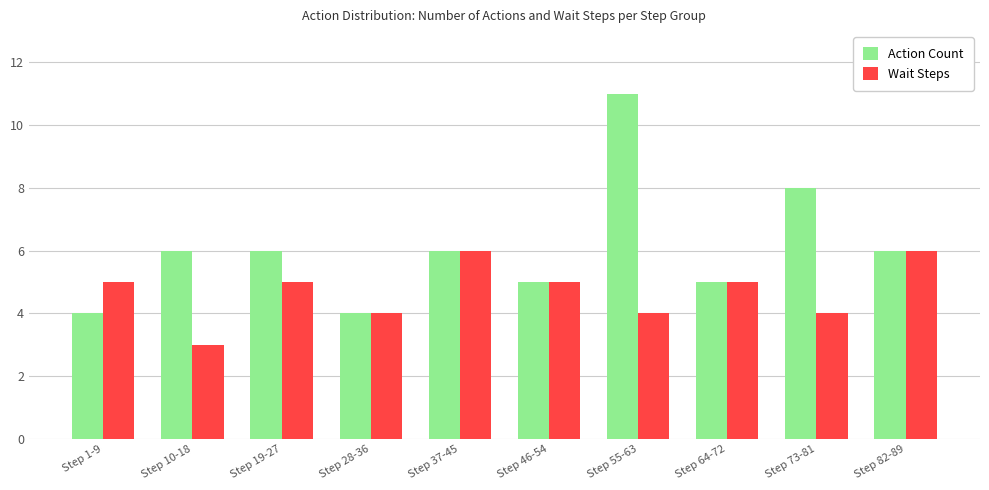

What position from the left is Step 37-45?

5